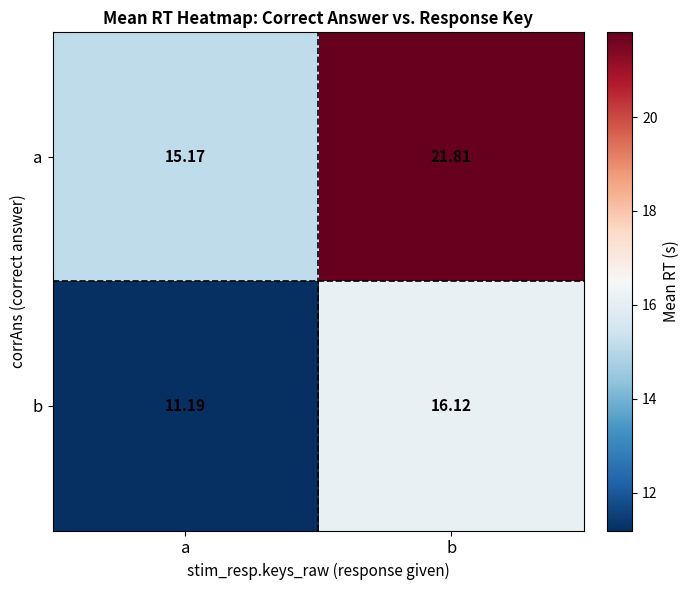

Is the value of b at a greater than the value of a at b?

No